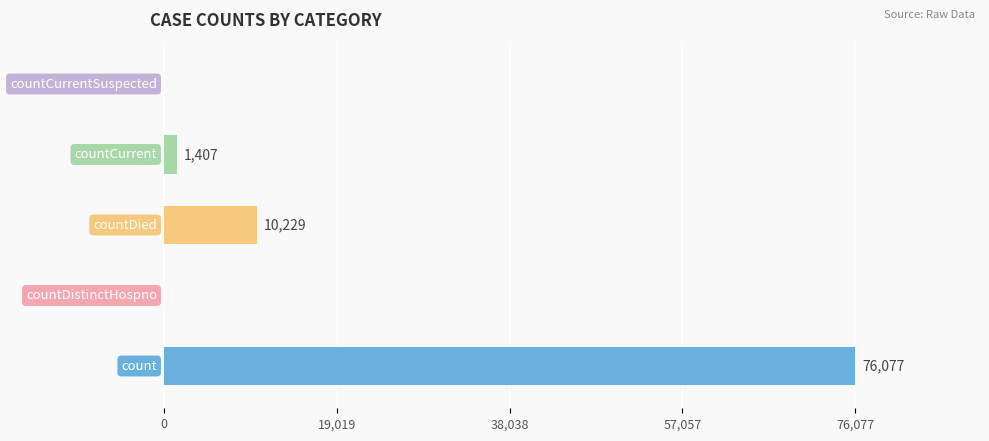

Are the bars horizontal?

Yes